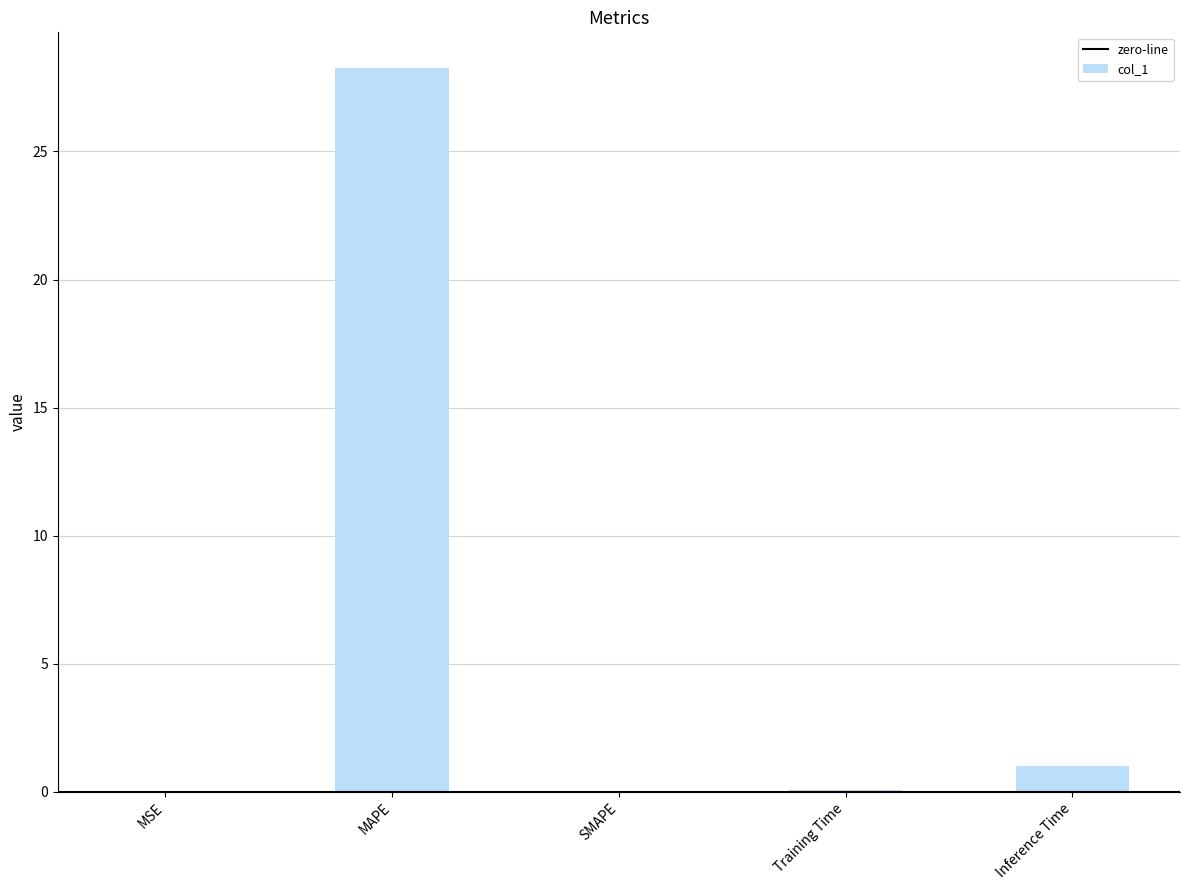

Which label corresponds to the largest value in the chart?

MAPE